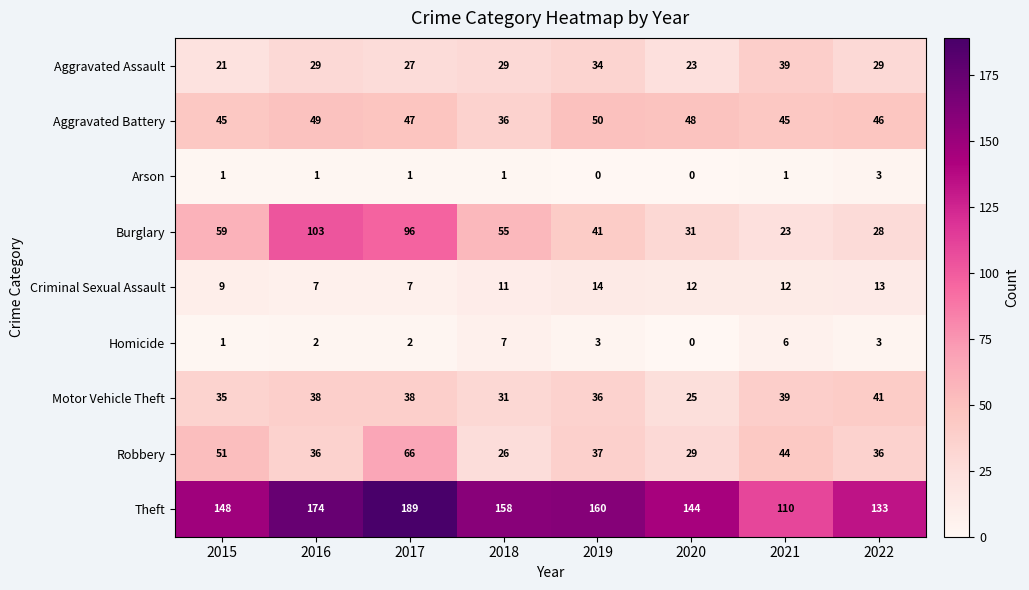

The Burglary series shows 19 at 2017. True or false?

False